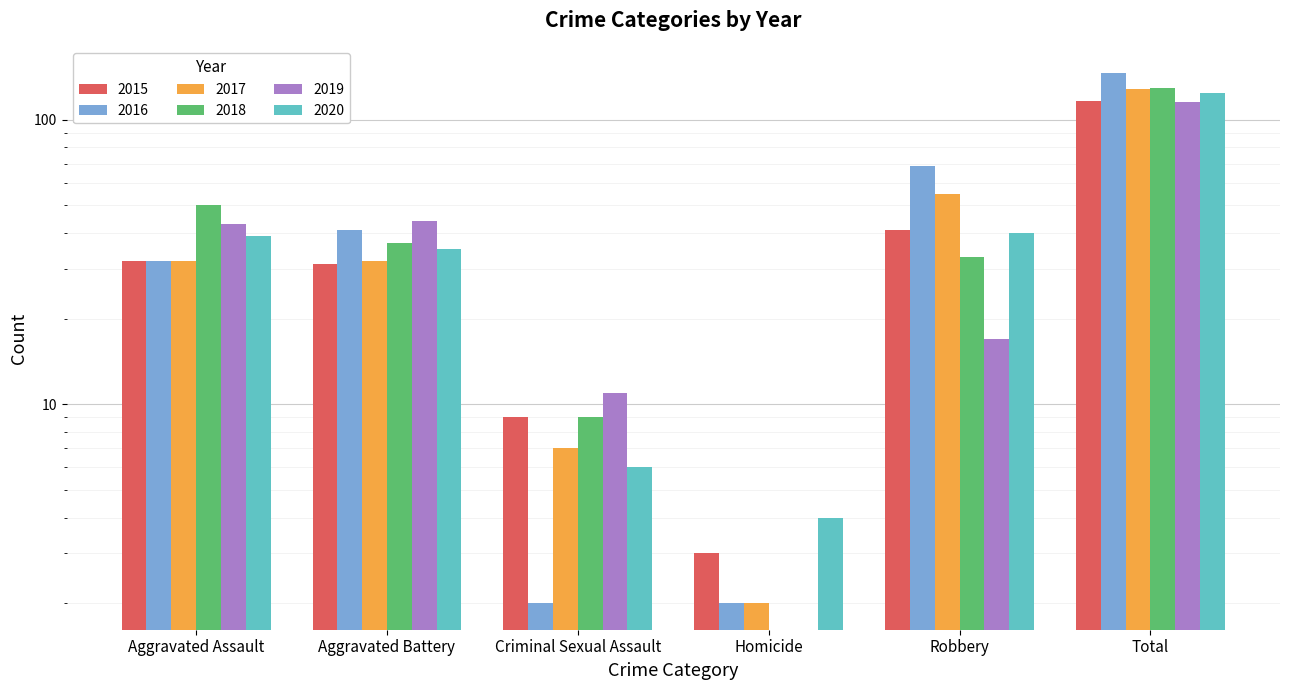

Reading left to right, extract all data points from this chart.

2015: Aggravated Assault=32	Aggravated Battery=31	Criminal Sexual Assault=9	Homicide=3	Robbery=41	Total=116
2016: Aggravated Assault=32	Aggravated Battery=41	Criminal Sexual Assault=2	Homicide=2	Robbery=69	Total=146
2017: Aggravated Assault=32	Aggravated Battery=32	Criminal Sexual Assault=7	Homicide=2	Robbery=55	Total=128
2018: Aggravated Assault=50	Aggravated Battery=37	Criminal Sexual Assault=9	Homicide=0	Robbery=33	Total=129
2019: Aggravated Assault=43	Aggravated Battery=44	Criminal Sexual Assault=11	Homicide=0	Robbery=17	Total=115
2020: Aggravated Assault=39	Aggravated Battery=35	Criminal Sexual Assault=6	Homicide=4	Robbery=40	Total=124